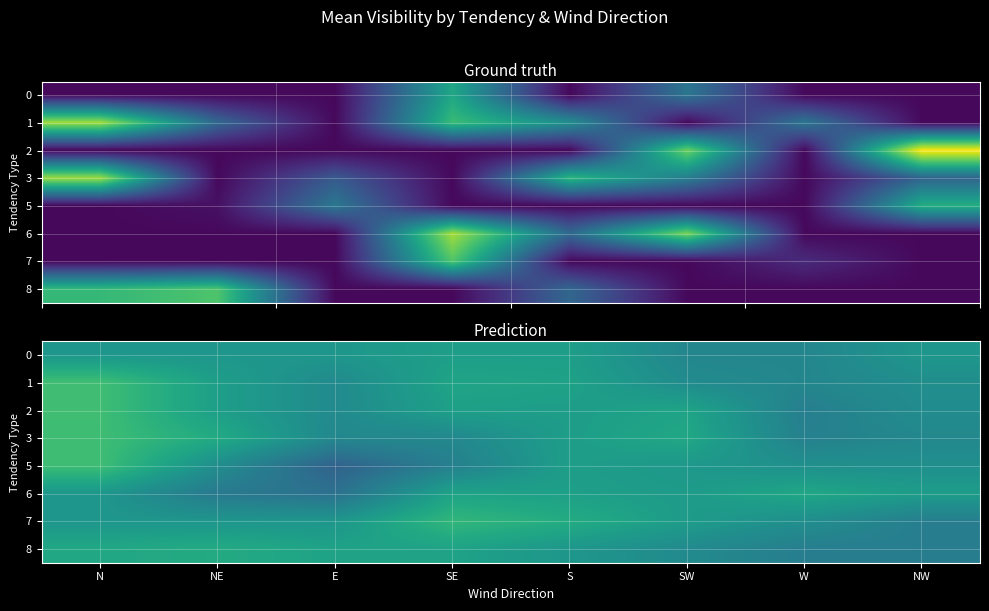

At how many categories does at least one series exceed 37401?

2